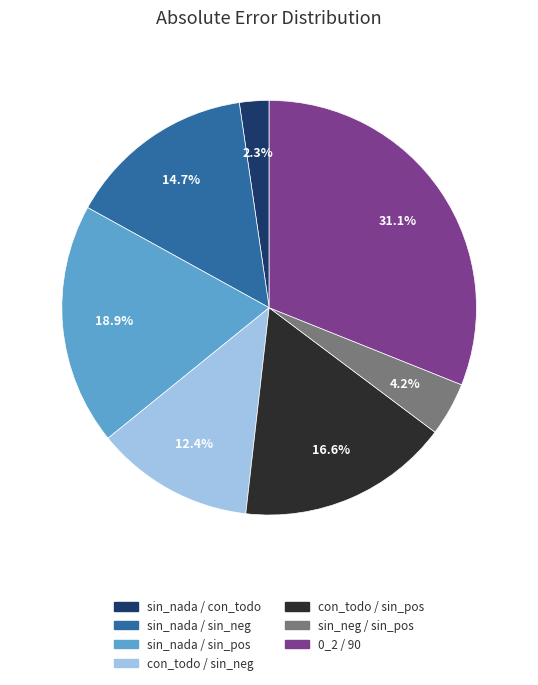

Is there a majority slice in this chart?

No